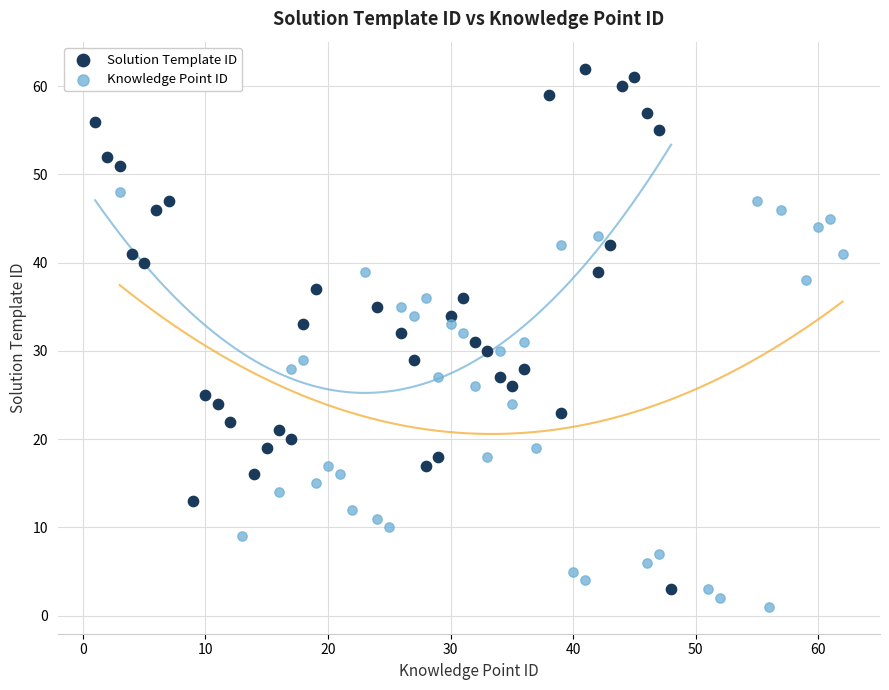

Which series has the widest spread of Y values?

Solution Template ID